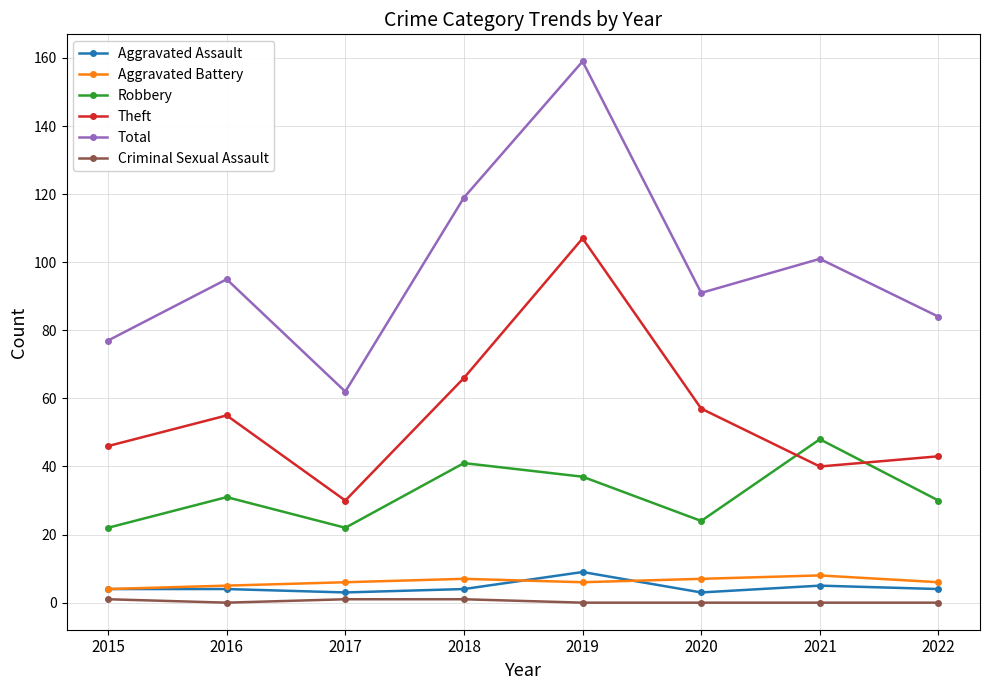

Where is the first local maximum for Total?

2016